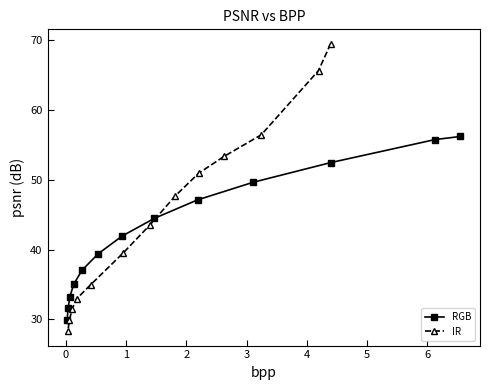

What is the maximum value for RGB?

56.2